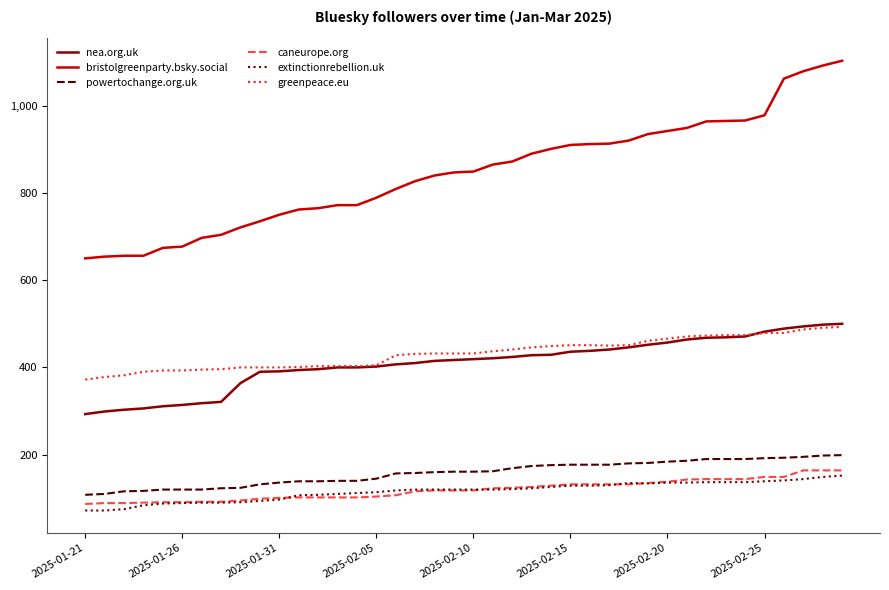

Which series has the largest range (max minus min)?

bristolgreenparty.bsky.social